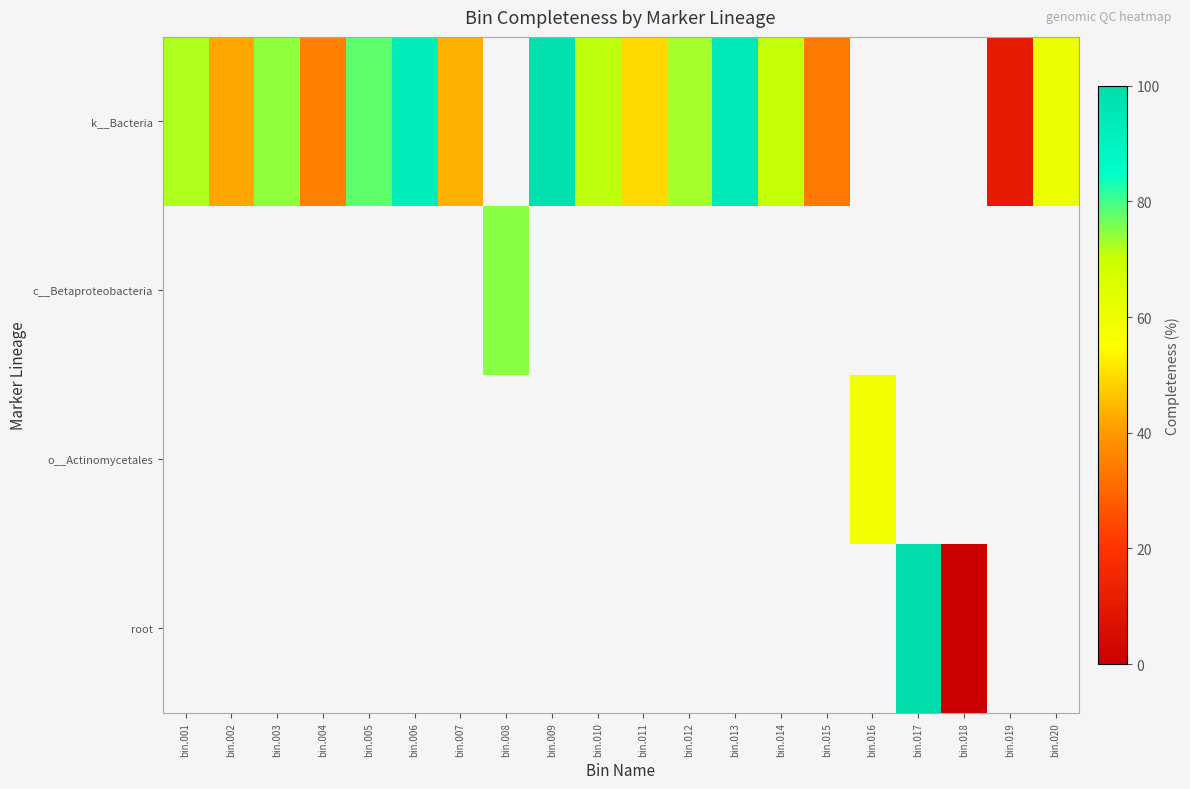

How many categories are shown in the chart?

20